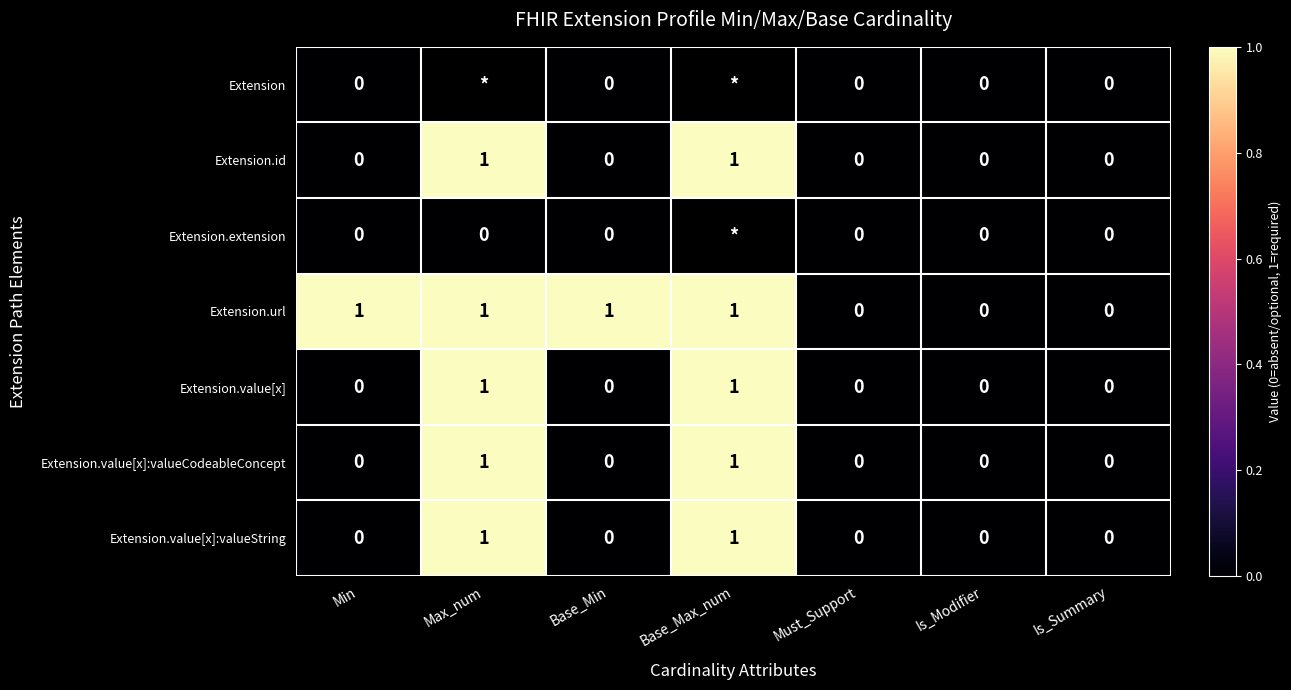

At how many categories does at least one series exceed 0?

4